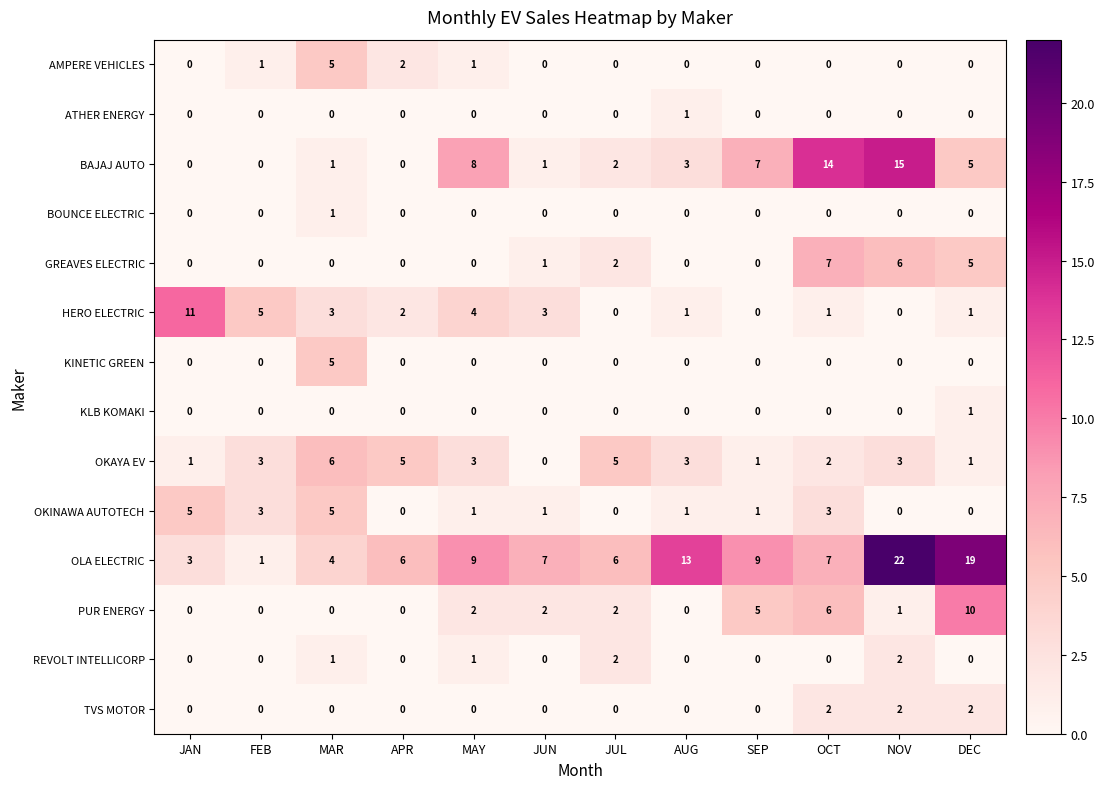

What is the greatest value displayed?

22